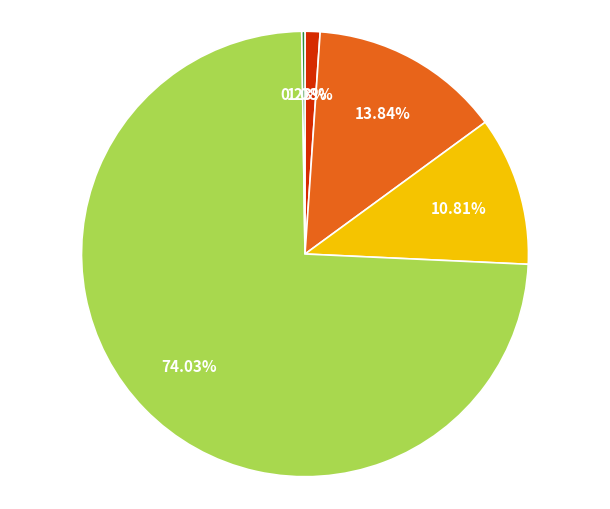

Does any single category account for the majority?

Yes